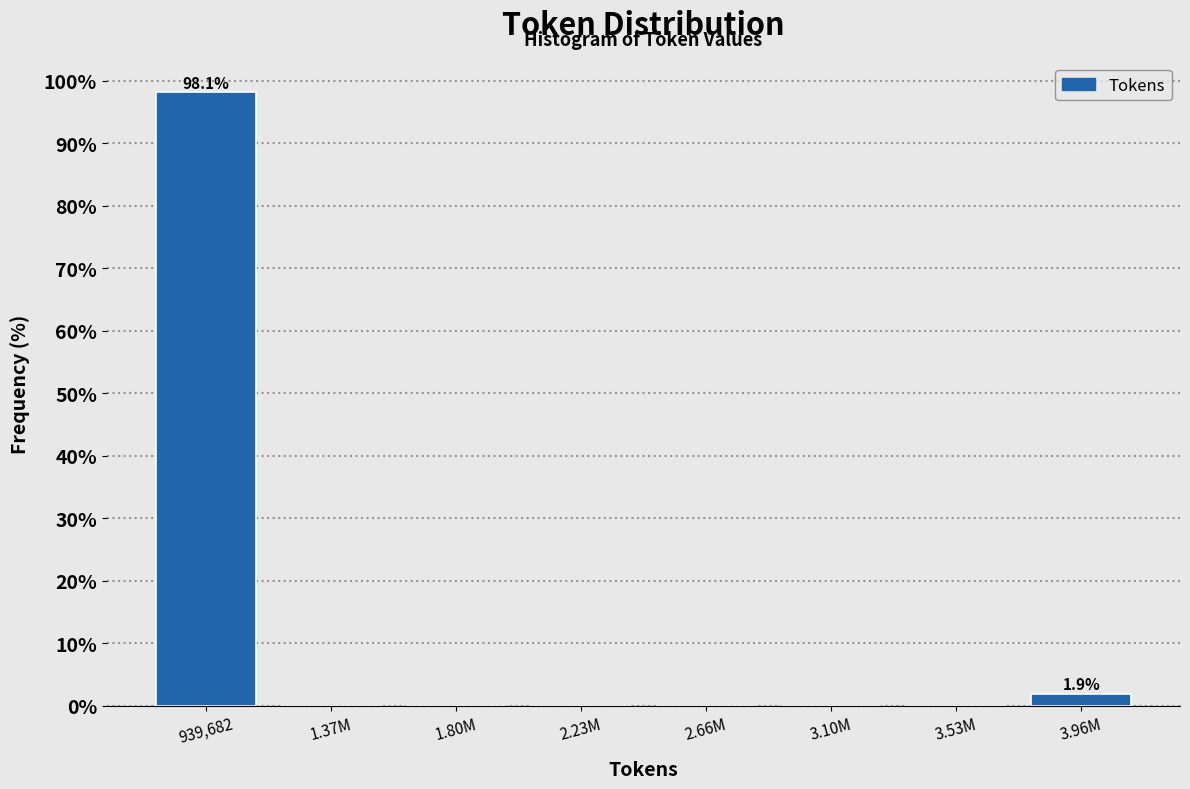

Reading left to right, transcribe all the data shown in this chart.

939,682=98.1	1.37M=0.0	1.80M=0.0	2.23M=0.0	2.66M=0.0	3.10M=0.0	3.53M=0.0	3.96M=1.9